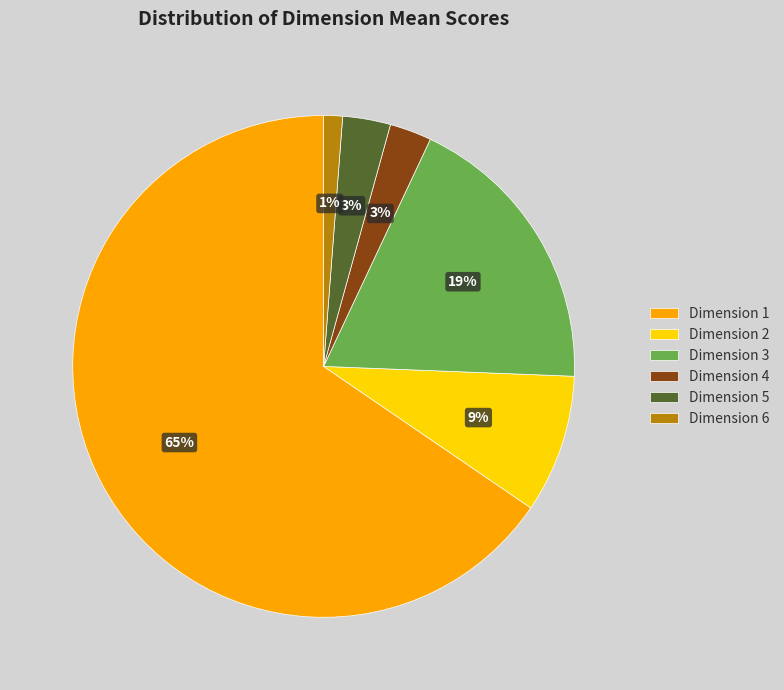

To the nearest percent, what portion does Dimension 2 represent?

9%